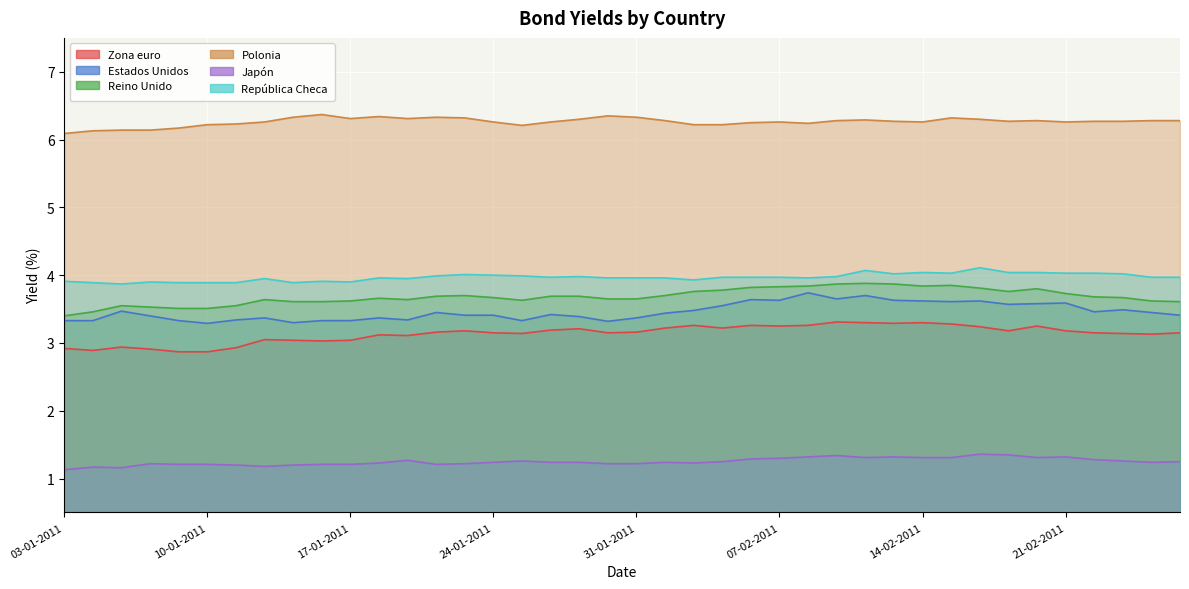

What is the maximum value shown in the chart?

6.4